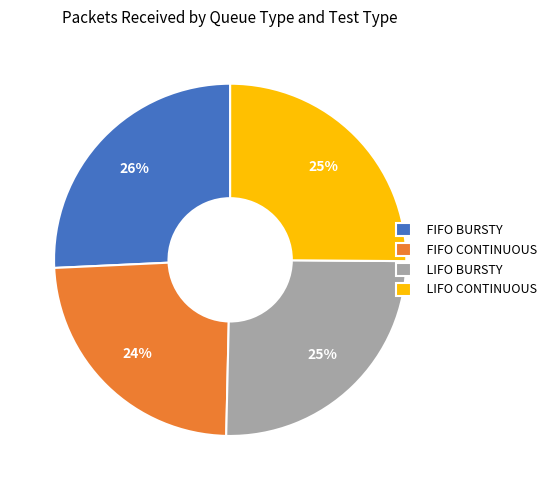

What is the smallest slice in the pie chart?

FIFO CONTINUOUS